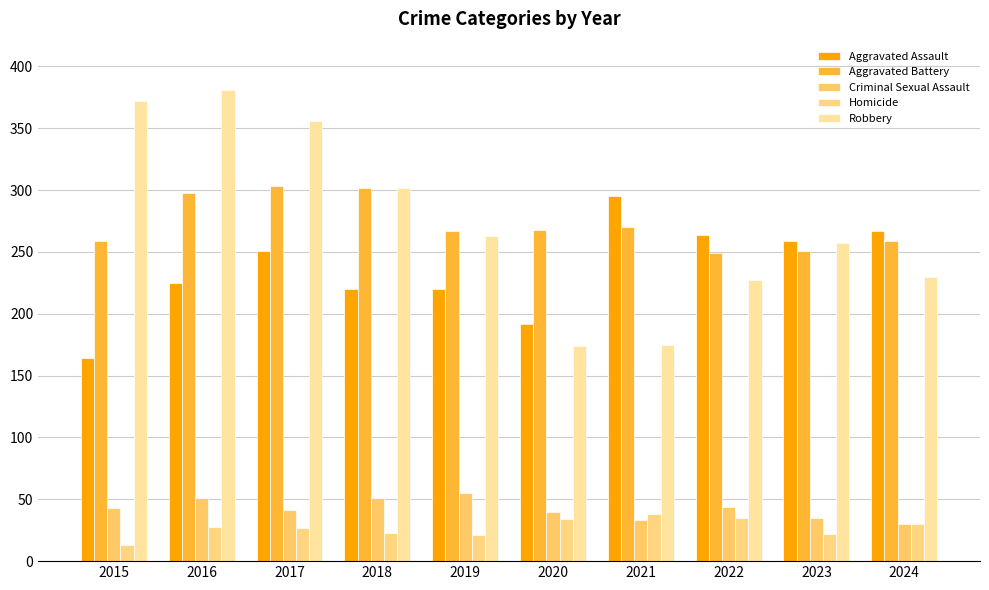

How many categories are shown in the chart?

10